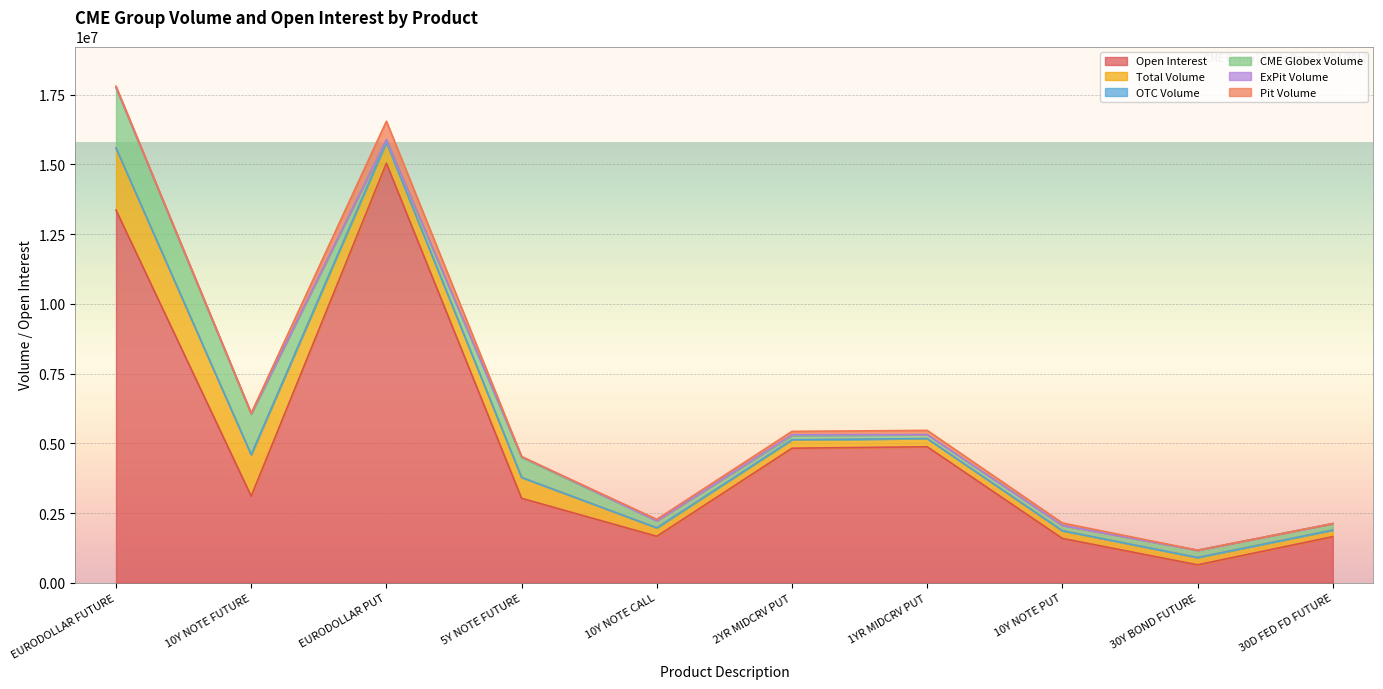

True or false: Open Interest has more than 1 points higher than both neighbors.

True